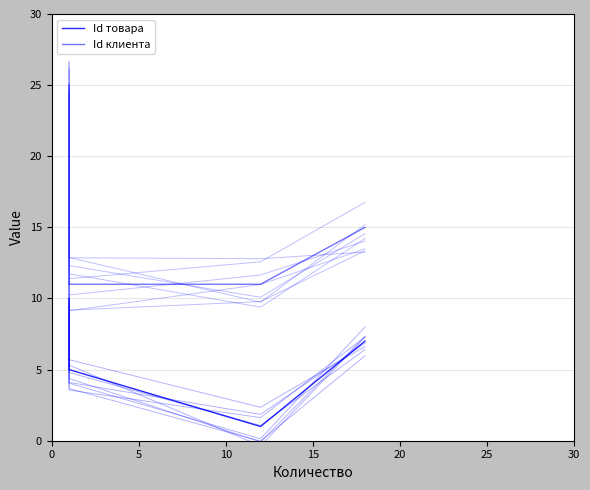

The Id товара series shows 6 at 15. True or false?

False